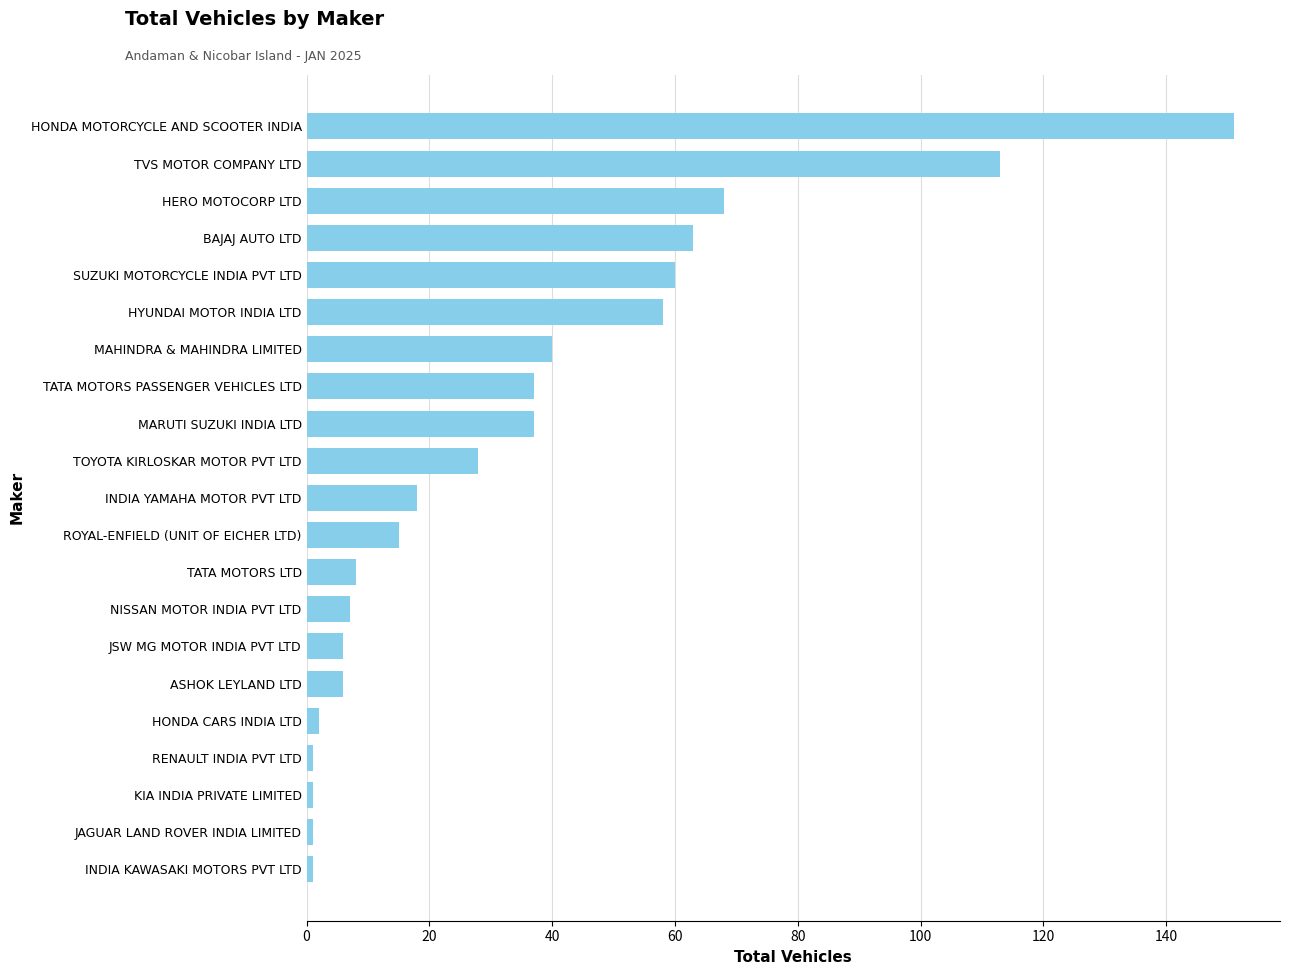

The chart shows a value of 6 at ASHOK LEYLAND LTD. True or false?

True